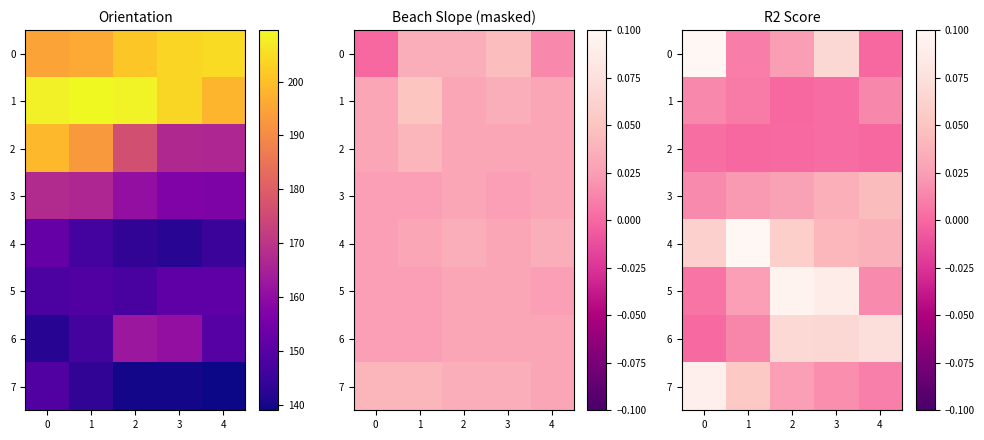

Which category has the highest value in the 6 series?

4